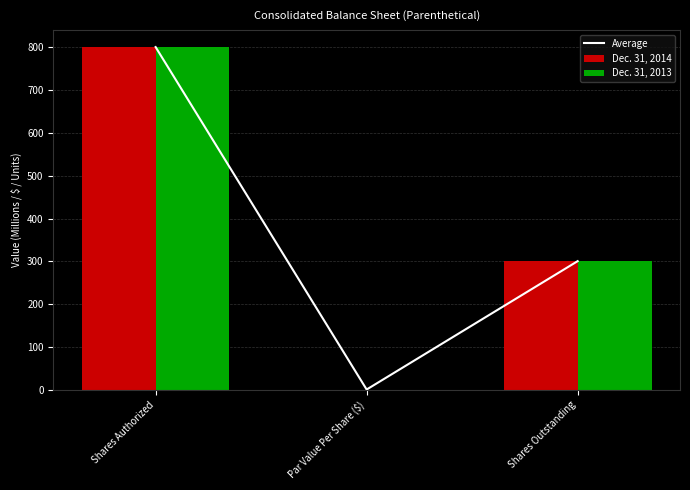

At which category is the sum across all series the highest?

Shares Authorized